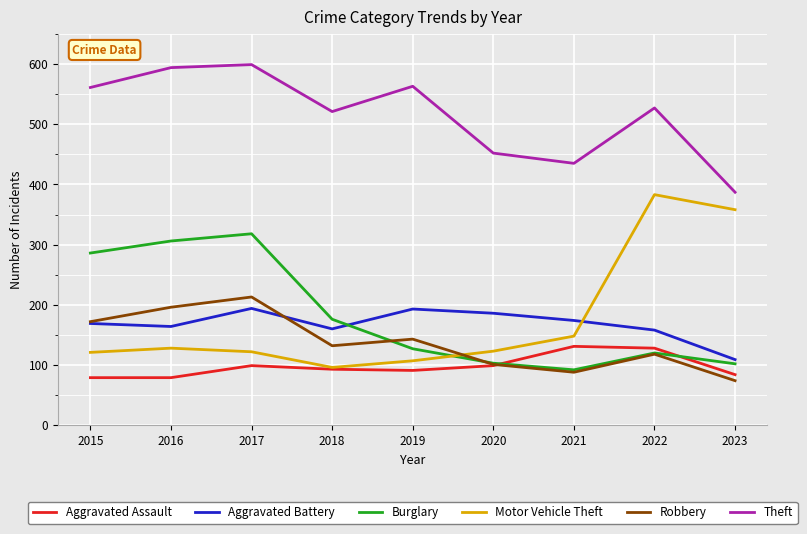

At 2019, list the series in order from largest to smallest.

Theft, Aggravated Battery, Robbery, Burglary, Motor Vehicle Theft, Aggravated Assault